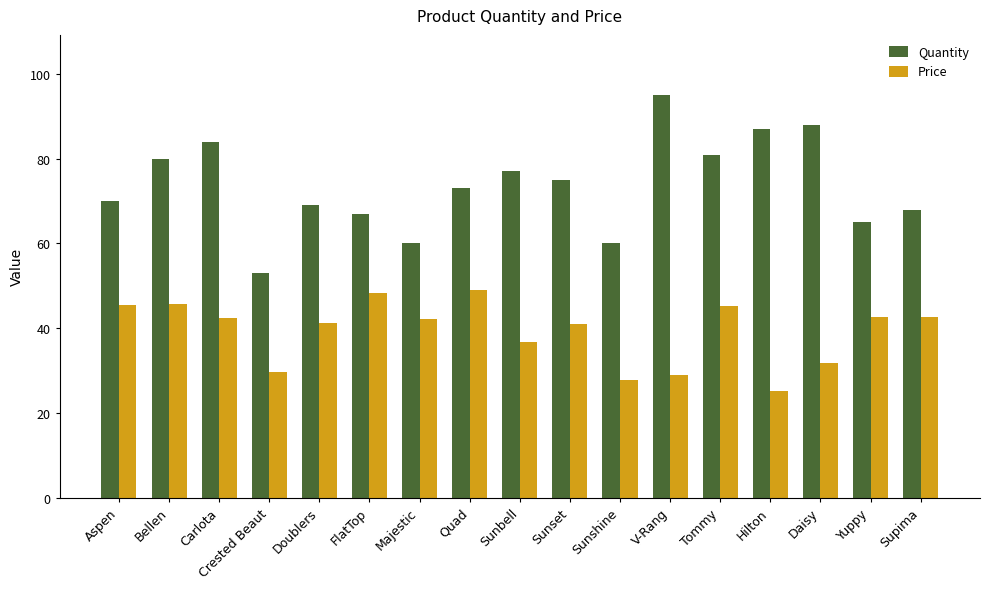

What is the sum of the Quantity values at Carlota and Sunbell?

161.0